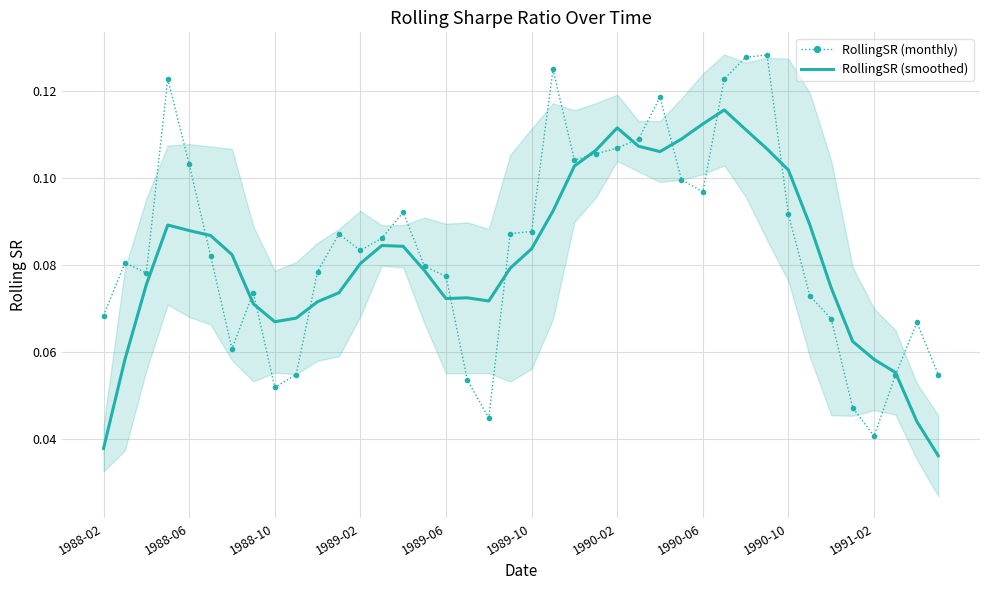

Between 1990-10 and 29, which is larger?

29